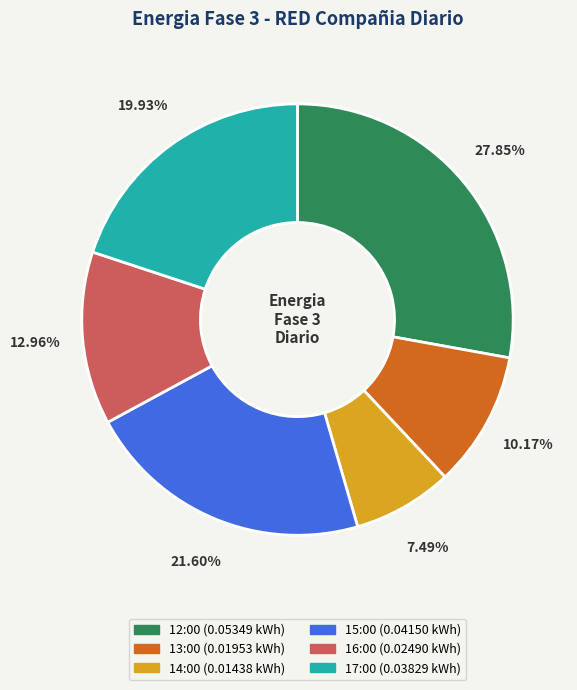

To the nearest percent, what is the difference between the 14:00 and 13:00 slice percentages?

3%